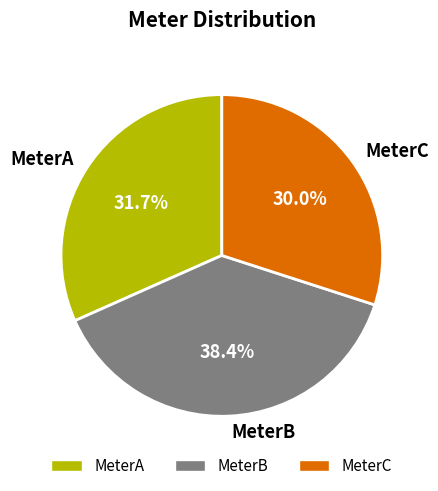

The MeterA slice represents 24% of the pie. True or false?

False